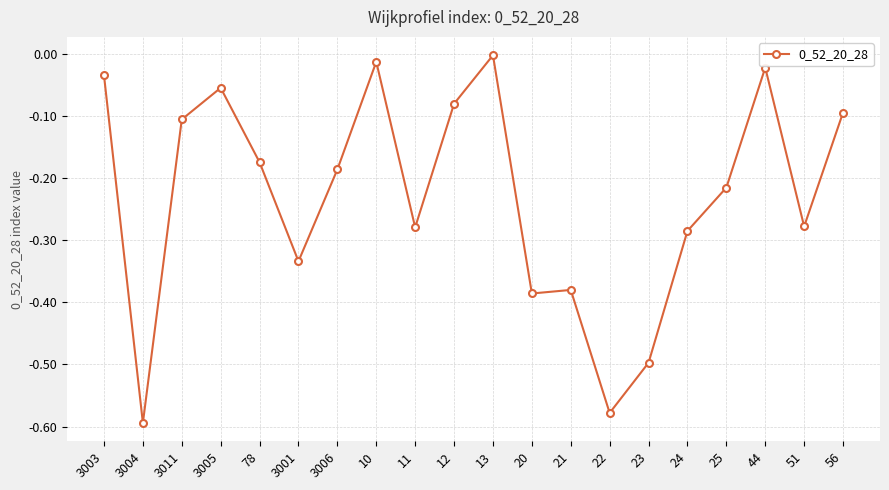

What is the sum of all values?

-4.6